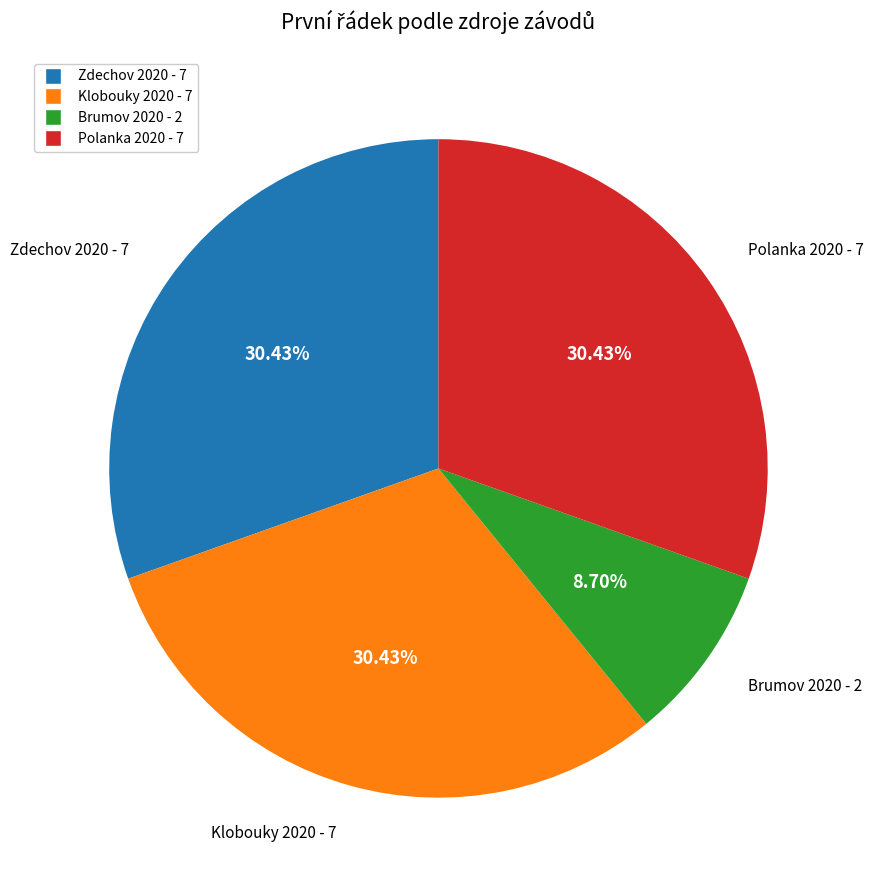

What percentage is the Polanka 2020 slice, to the nearest percent?

30%